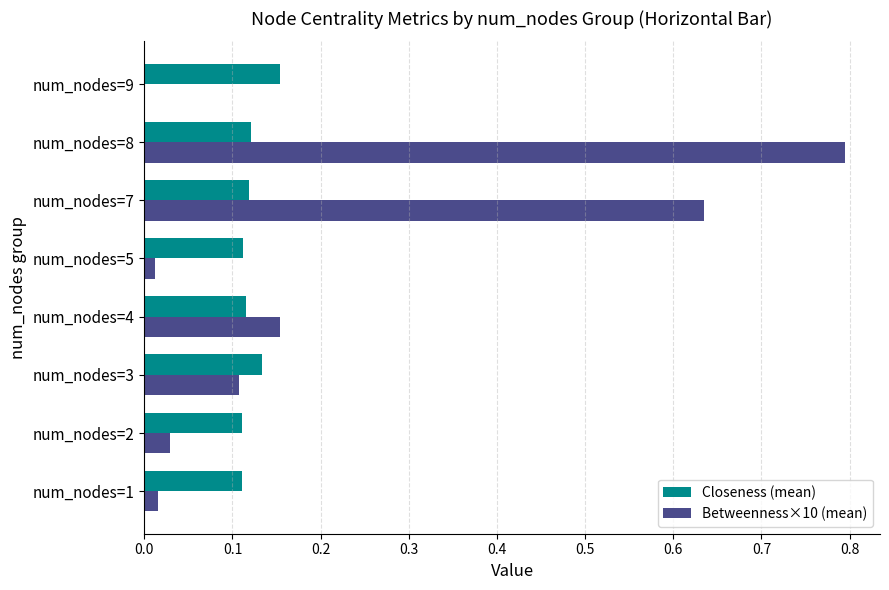

What is the maximum value shown in the chart?

0.8